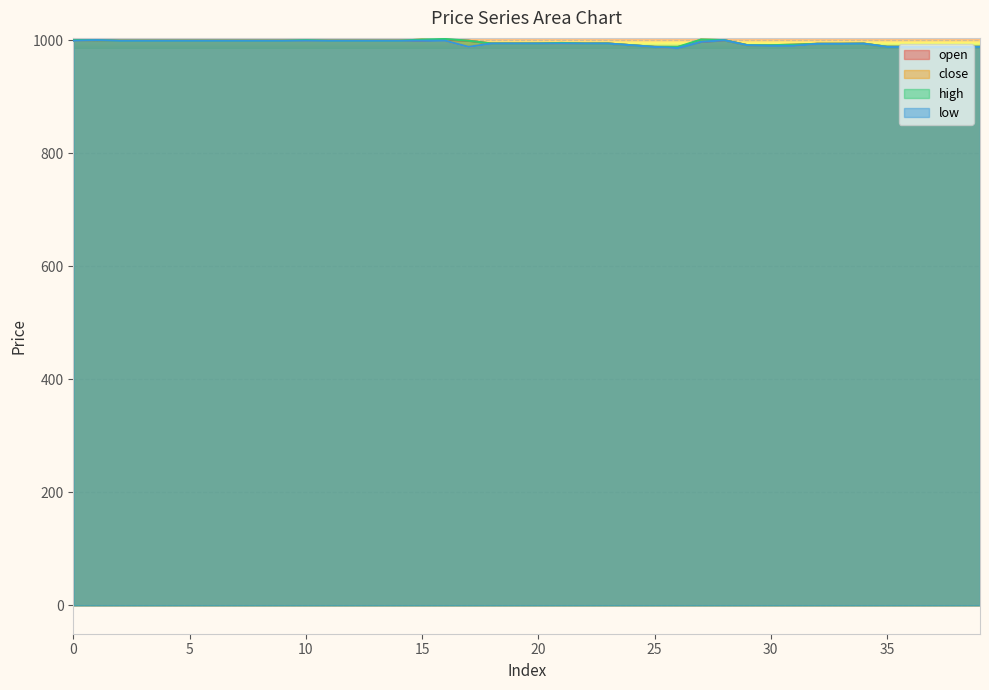

At 24, list the series in order from largest to smallest.

open, close, high, low